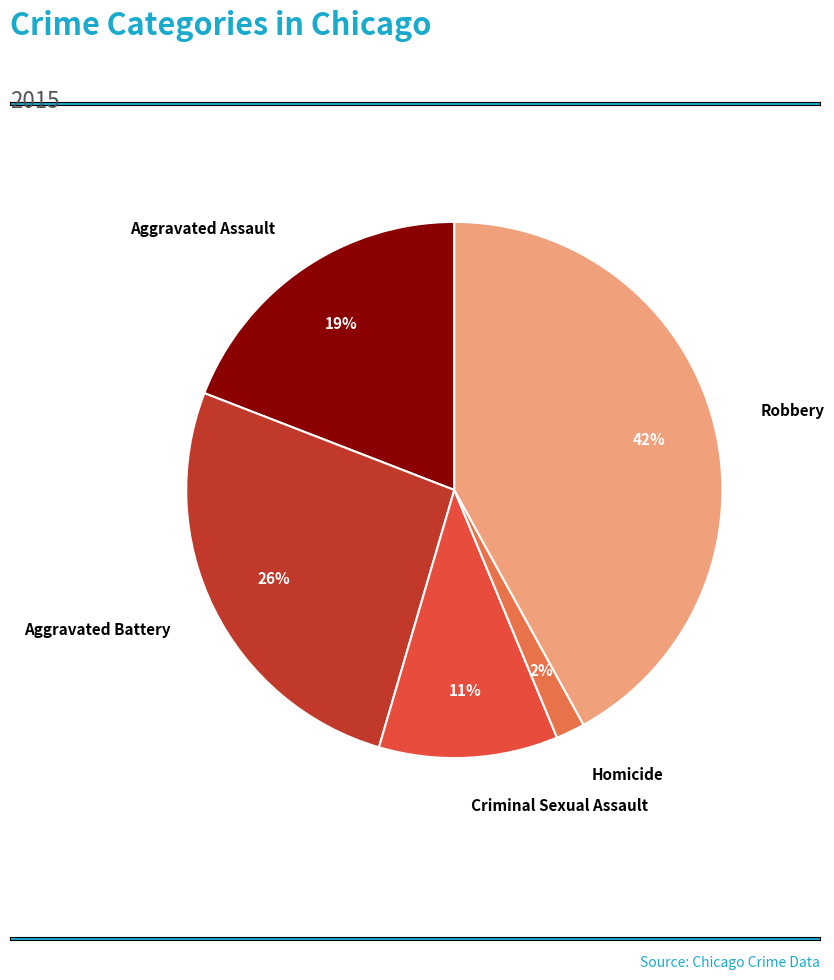

True or false: Criminal Sexual Assault accounts for 11% of the total.

True